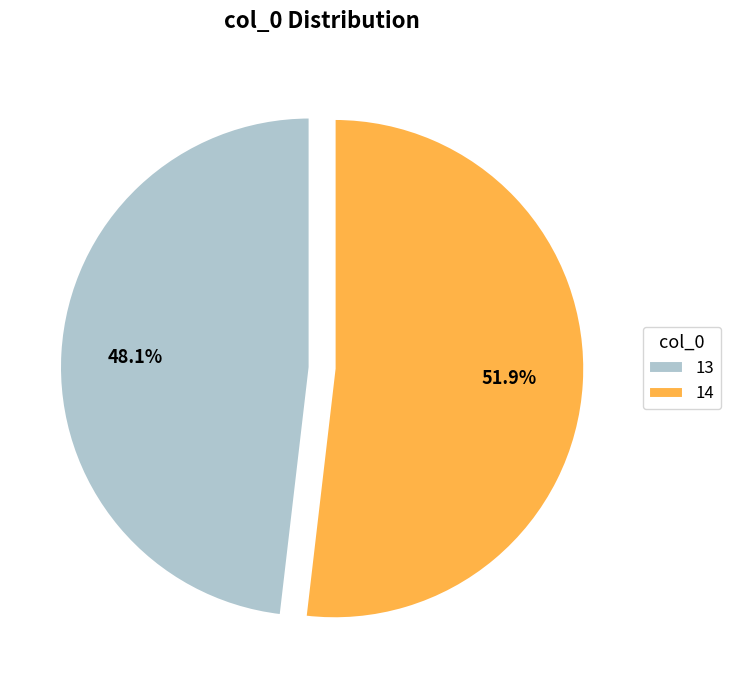

True or false: 13 accounts for 35% of the total.

False